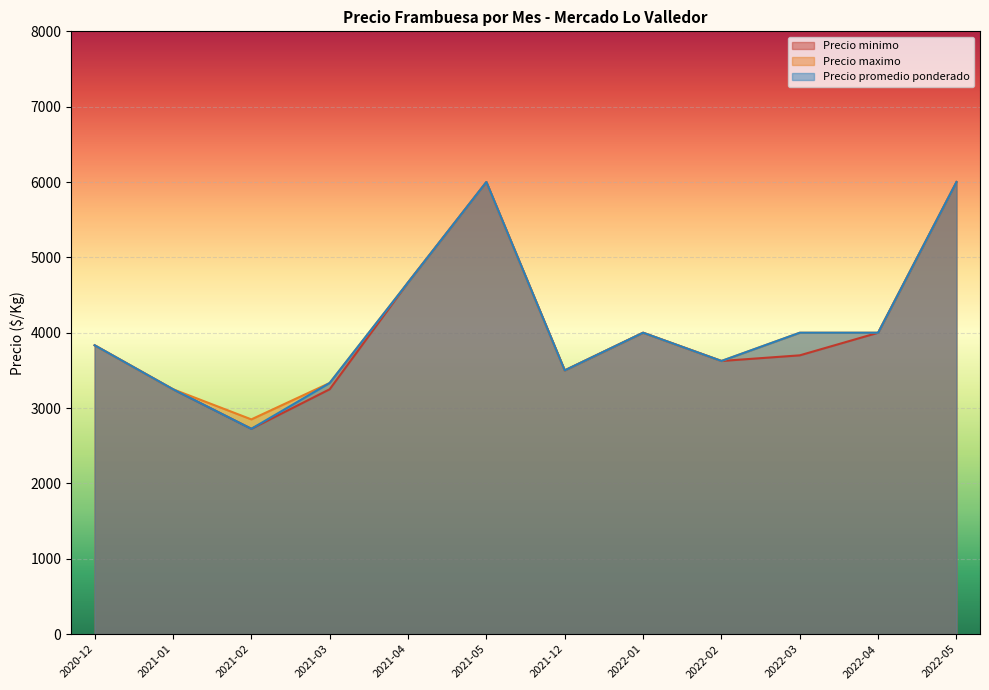

The value of Precio promedio ponderado at 2021-03 is 1966.0. True or false?

False